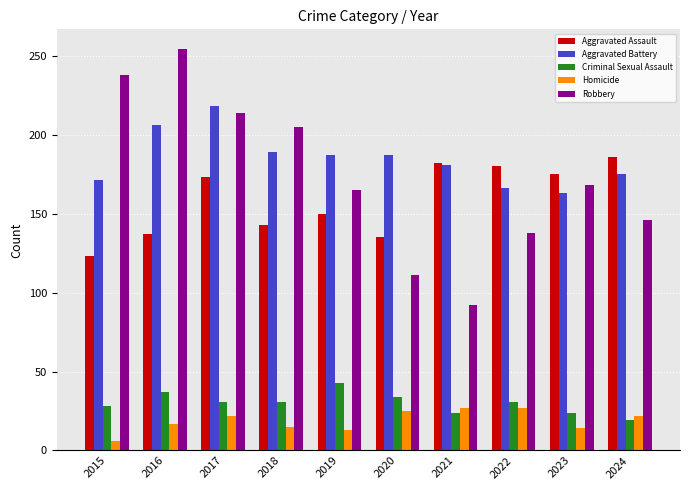

Rank the series at 2022 from highest to lowest value.

Aggravated Assault, Aggravated Battery, Robbery, Criminal Sexual Assault, Homicide